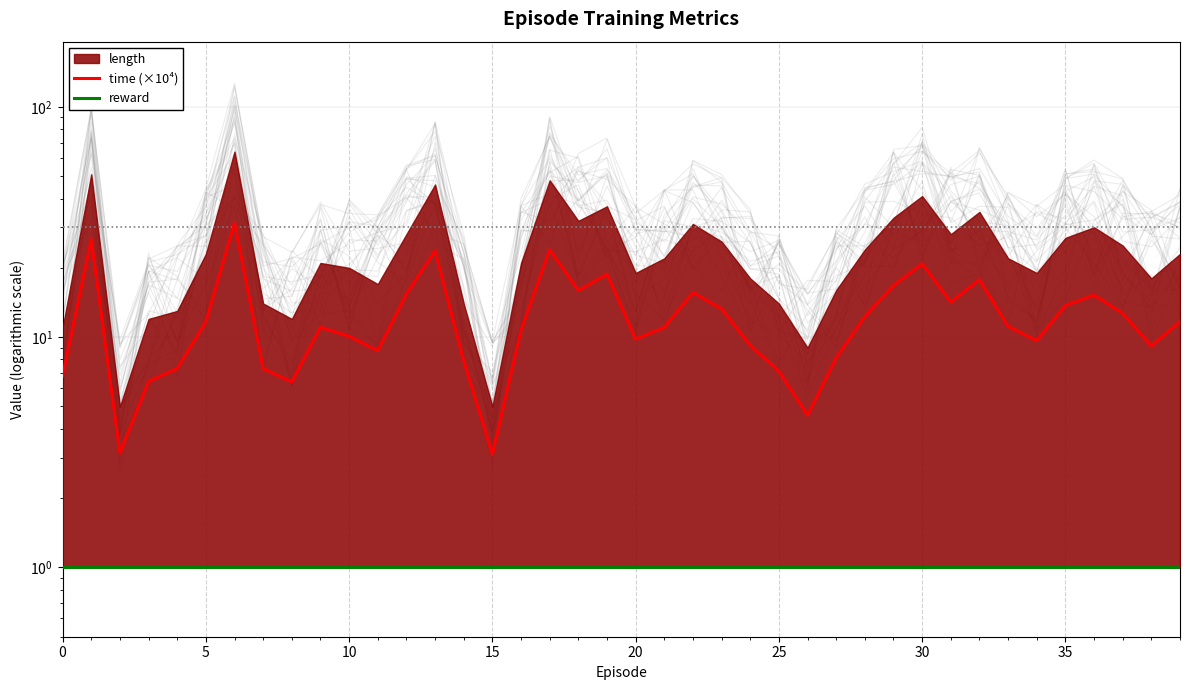

What is the average value of the time (×10⁴) series?

12.5